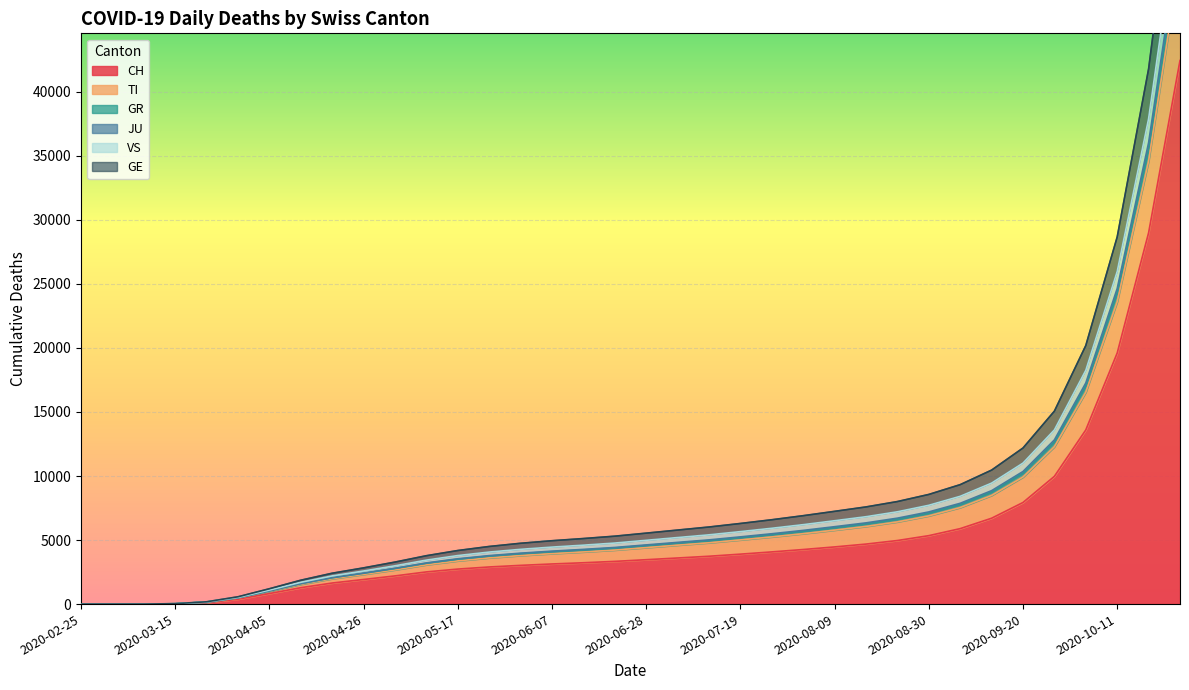

What is the label of the 17th point from the right?

2020-07-05